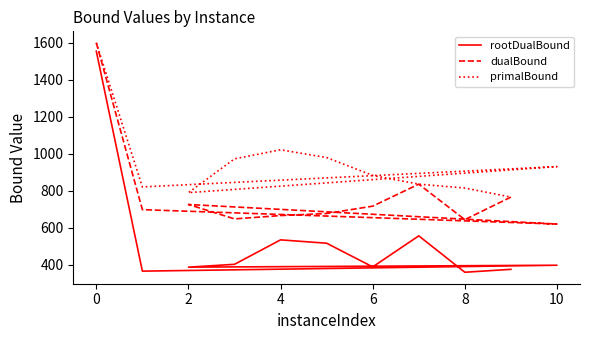

Which series has the widest spread of values?

rootDualBound